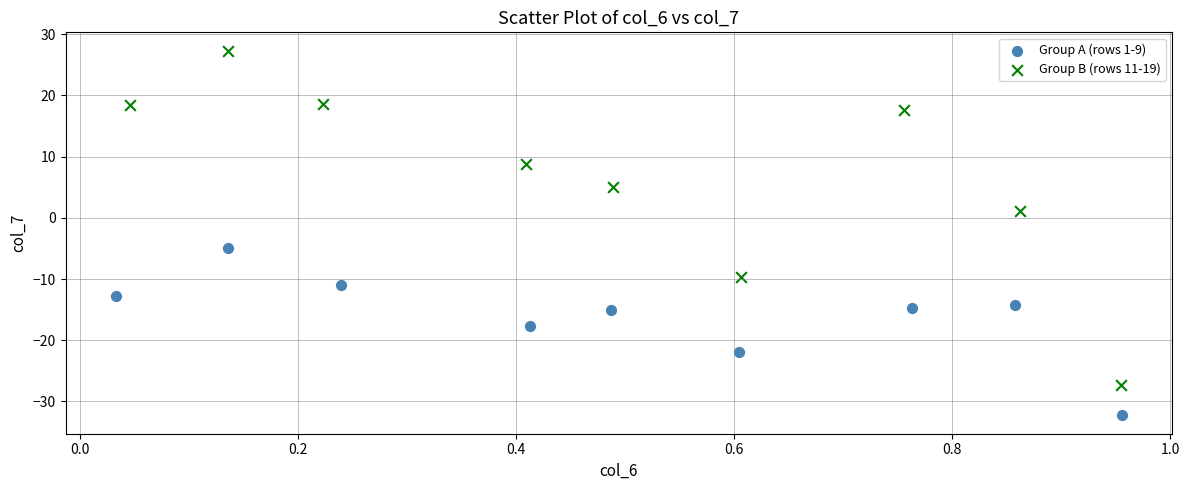

What are all the series names shown in the legend?

Group A (rows 1-9), Group B (rows 11-19)